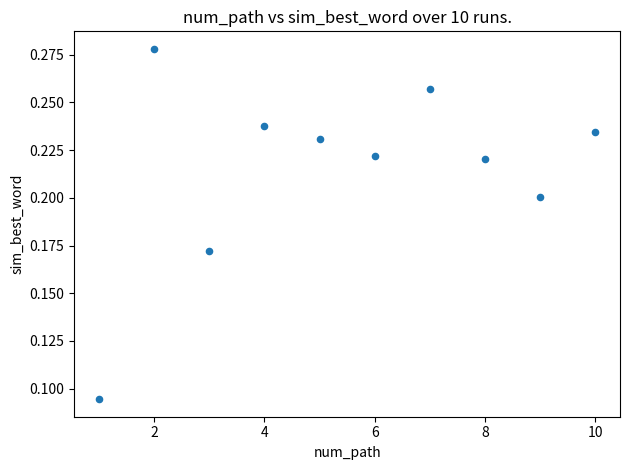

What is the average X value?

5.5